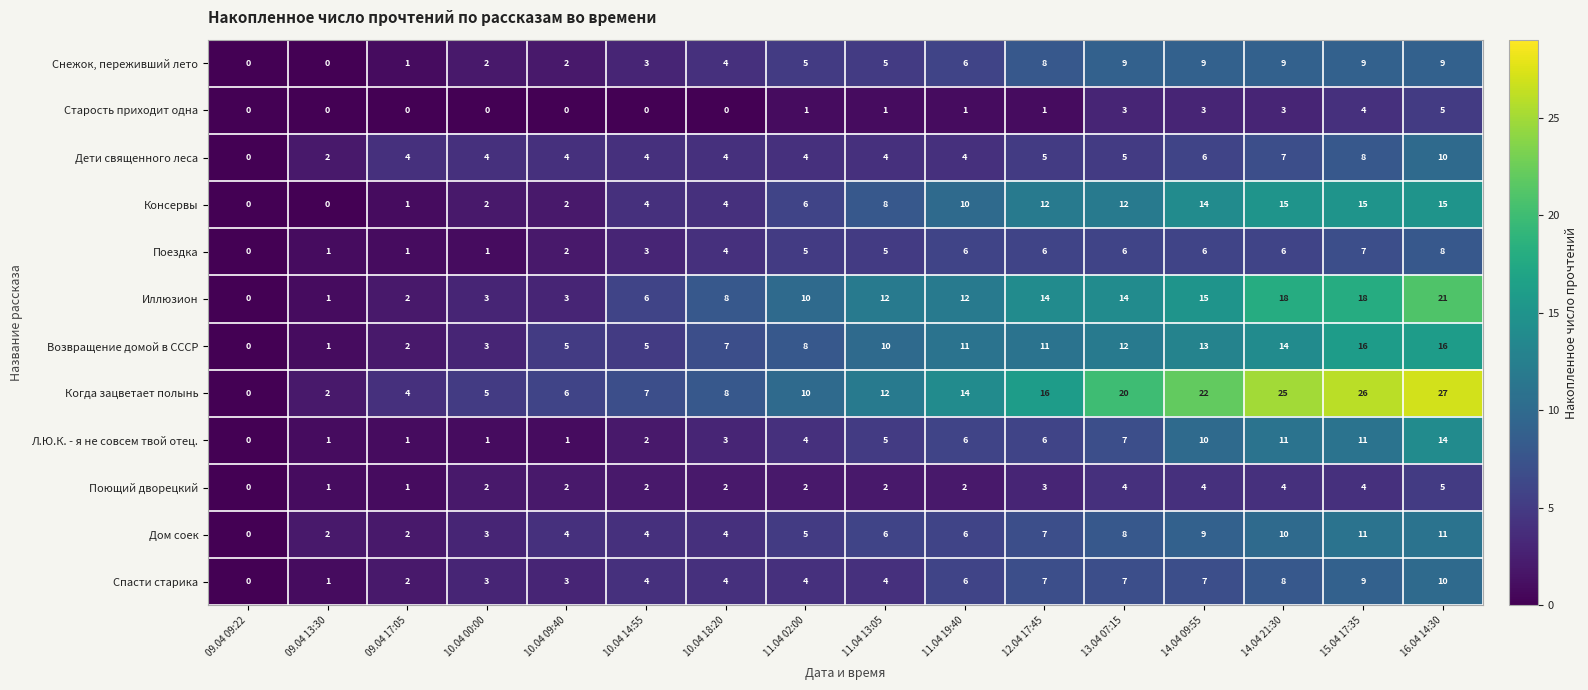

What is the total value across all series at 12.04 17:45?

96